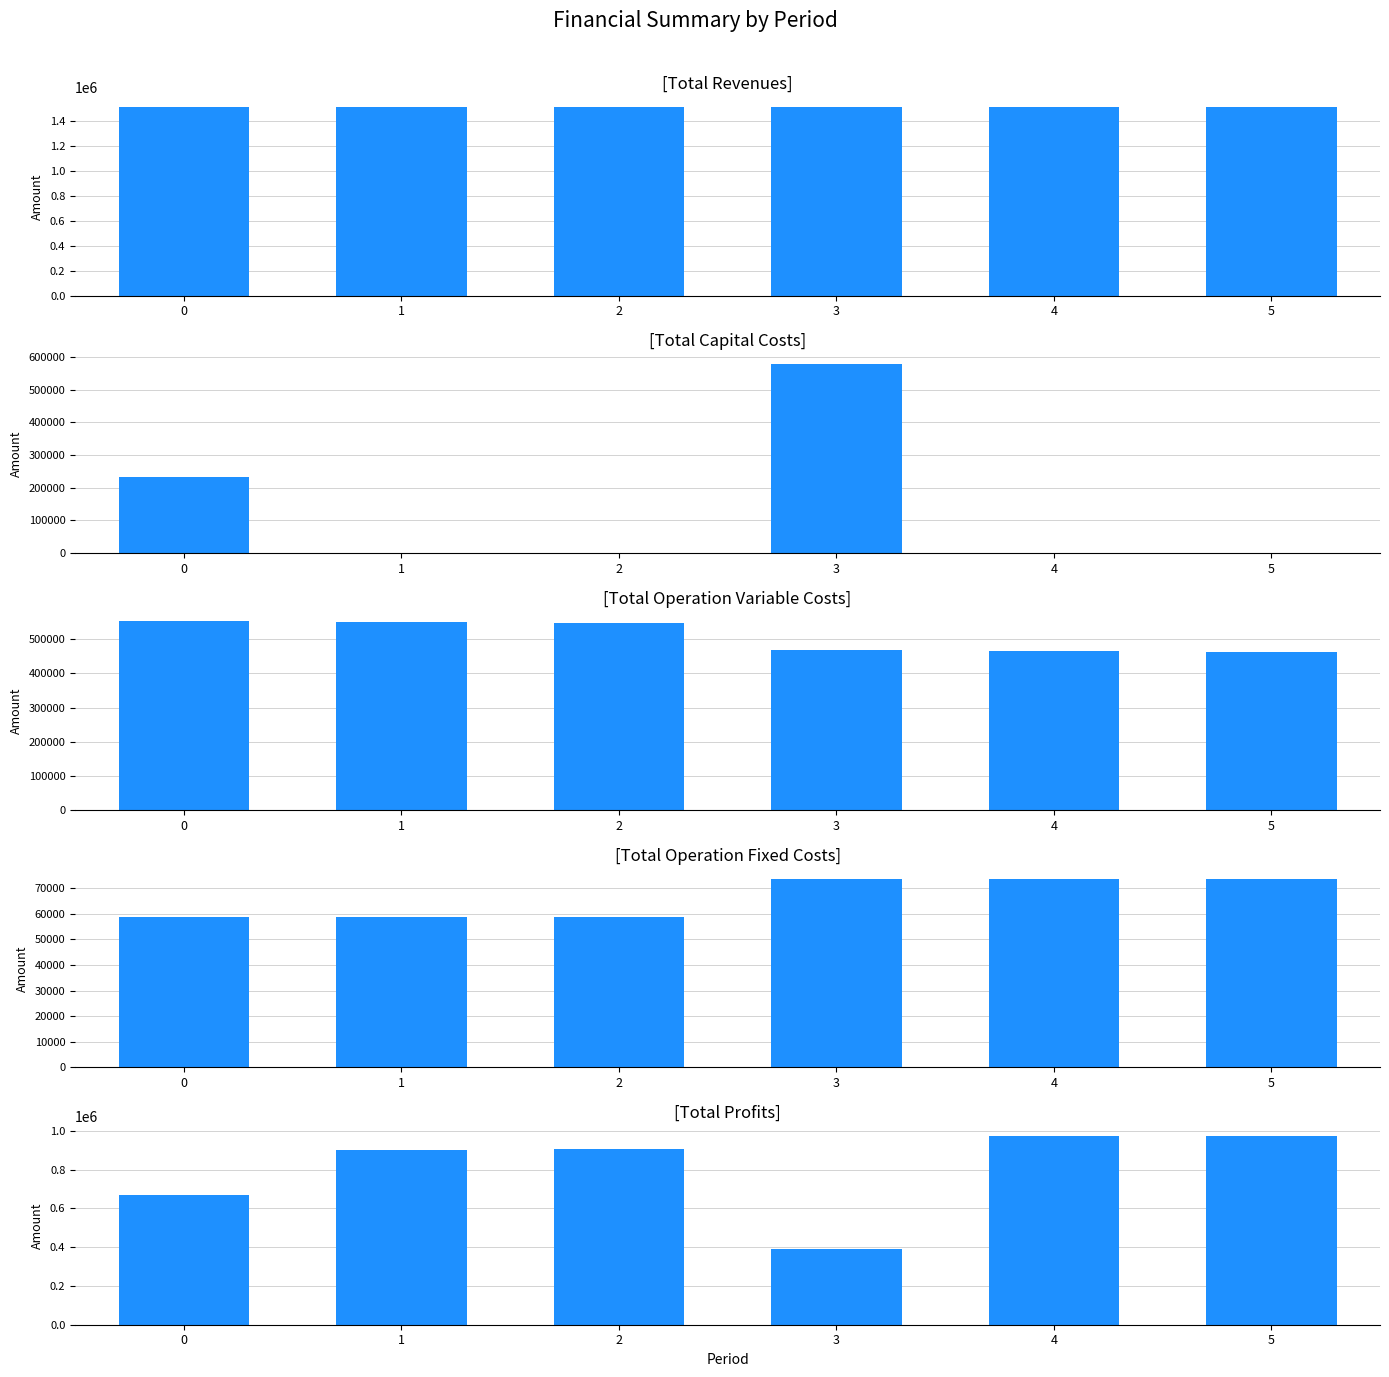

Between 3 and 2, which is larger?

2